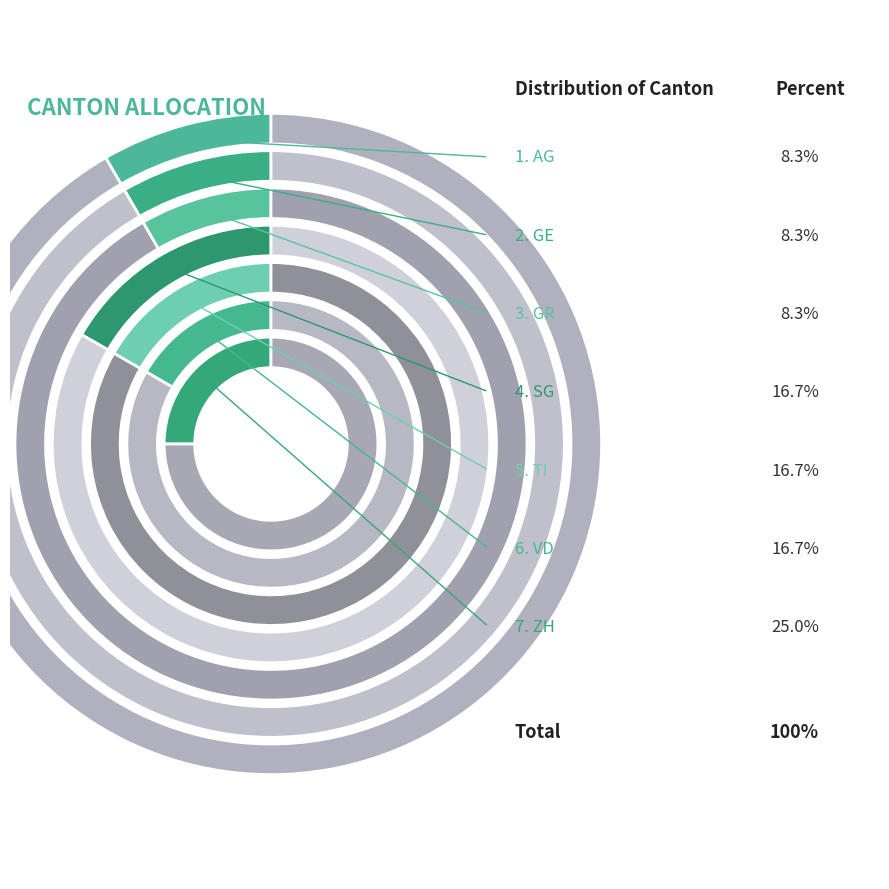

What is the change in value from TI to ZH?

+1